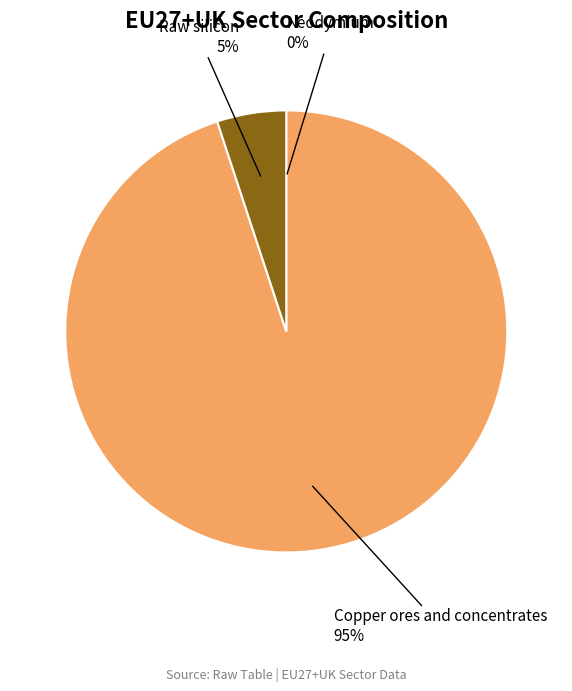

Does any single category account for the majority?

Yes